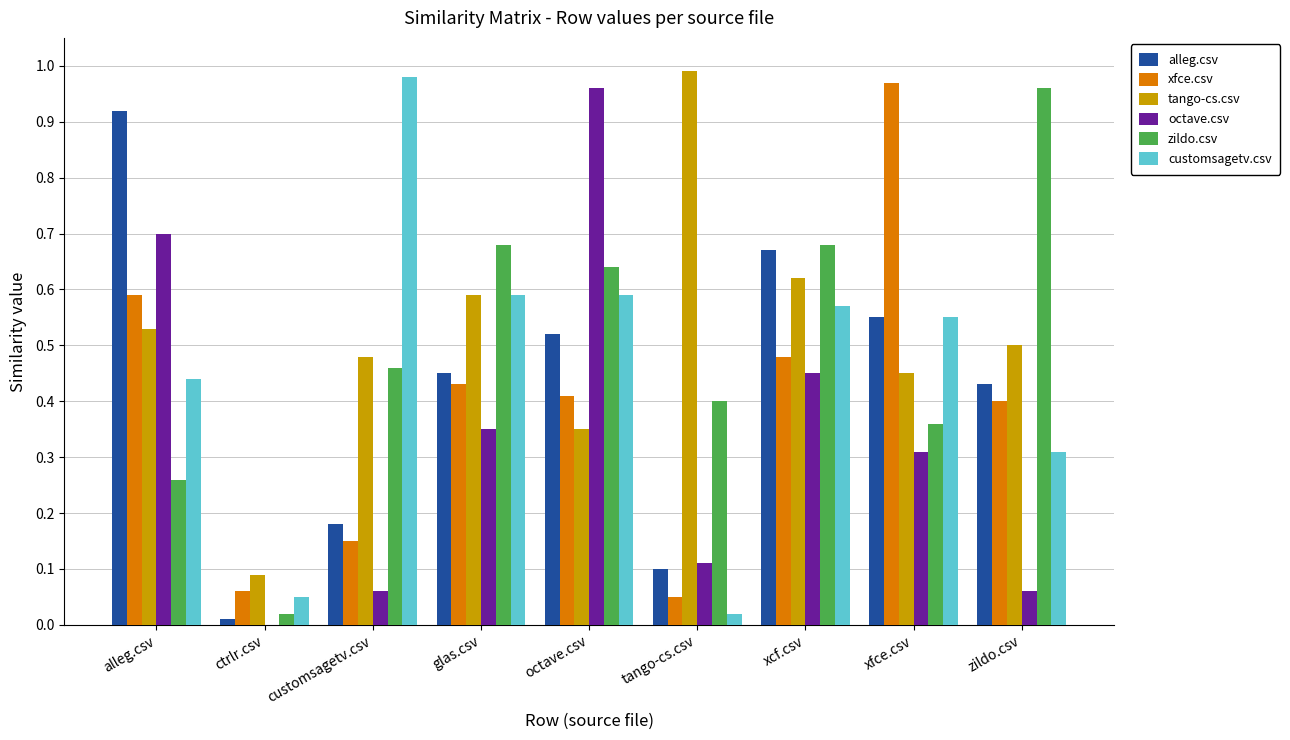

True or false: octave.csv has a value of 0.0 at customsagetv.csv.

False